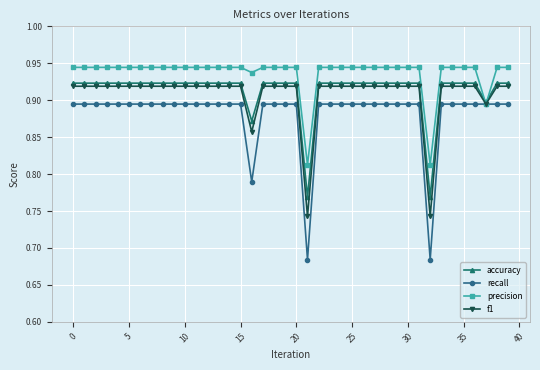

Which series has the largest total across all categories?

precision